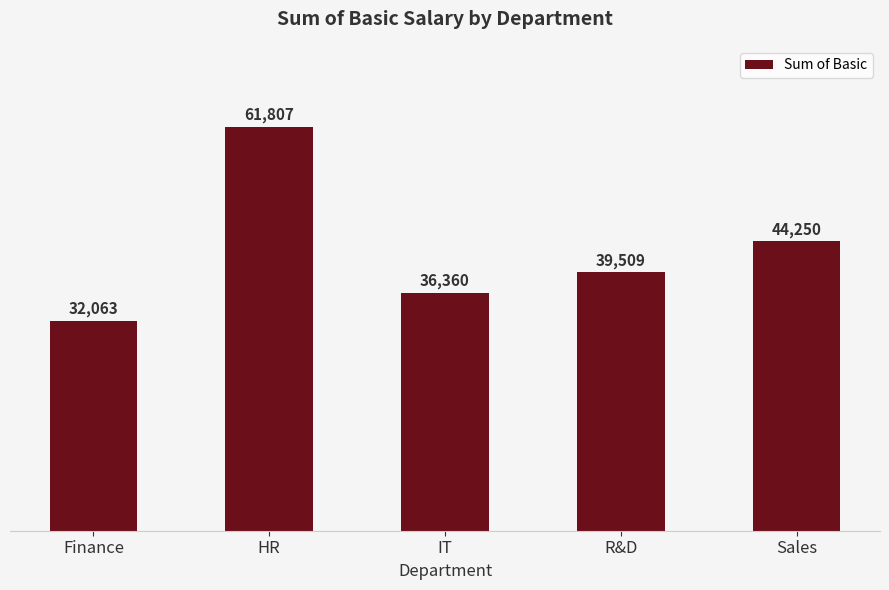

What is the change in value from HR to Sales?

-17557